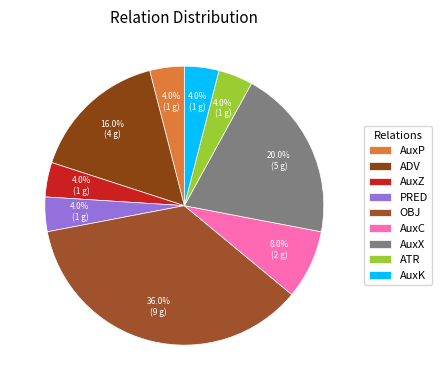

Count the number of slices in the pie.

9